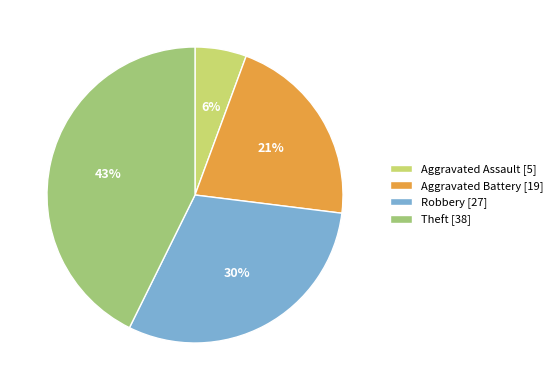

Is the sum of Robbery [27] and Aggravated Battery [19] greater than half?

Yes